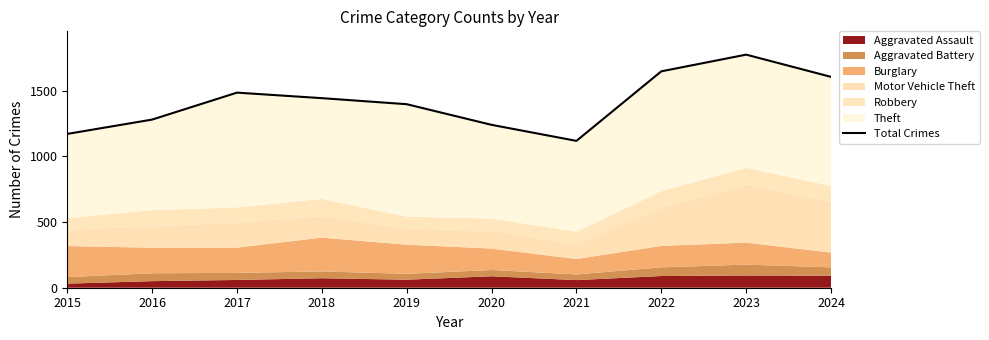

What is the value of the 8th point from the left?

1646